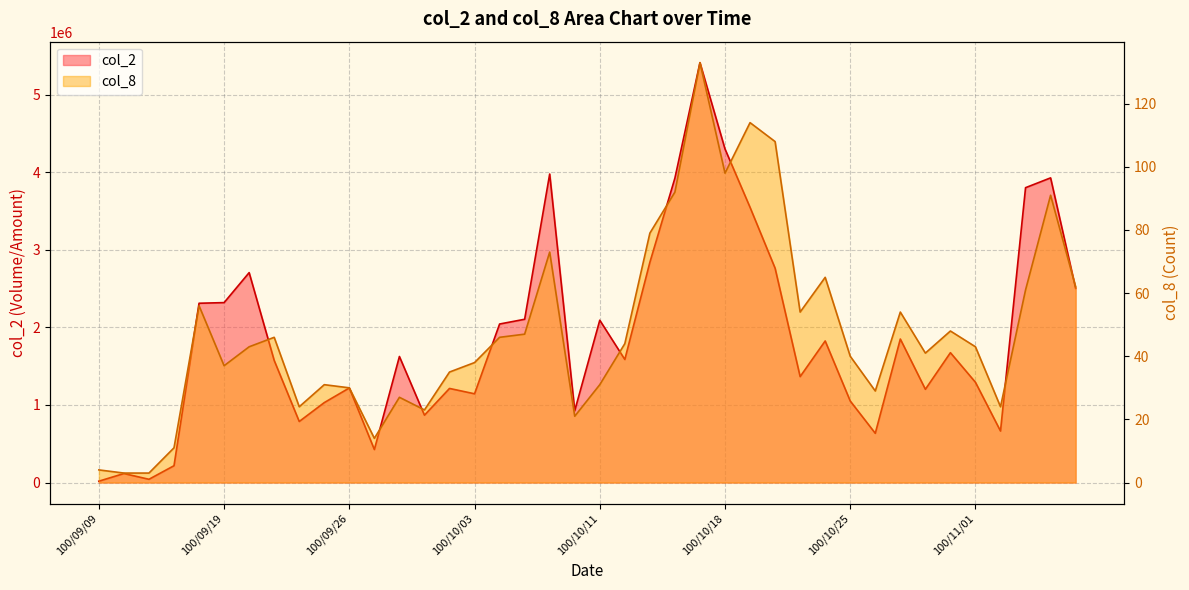

True or false: col_2 has more than 2 interior local peaks.

True